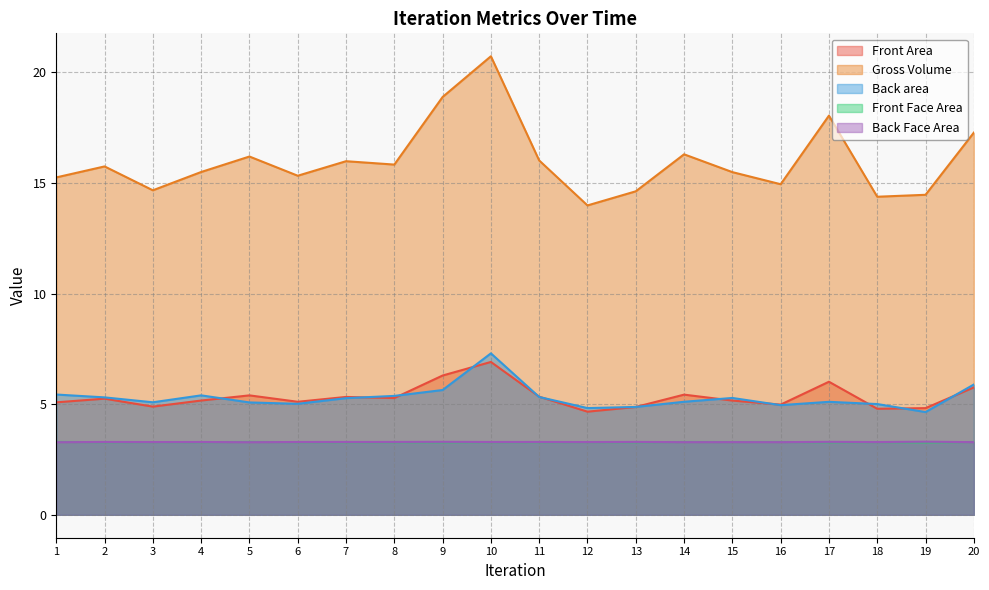

At 3, list the series in order from smallest to largest.

Front Face Area, Back Face Area, Front Area, Back area, Gross Volume